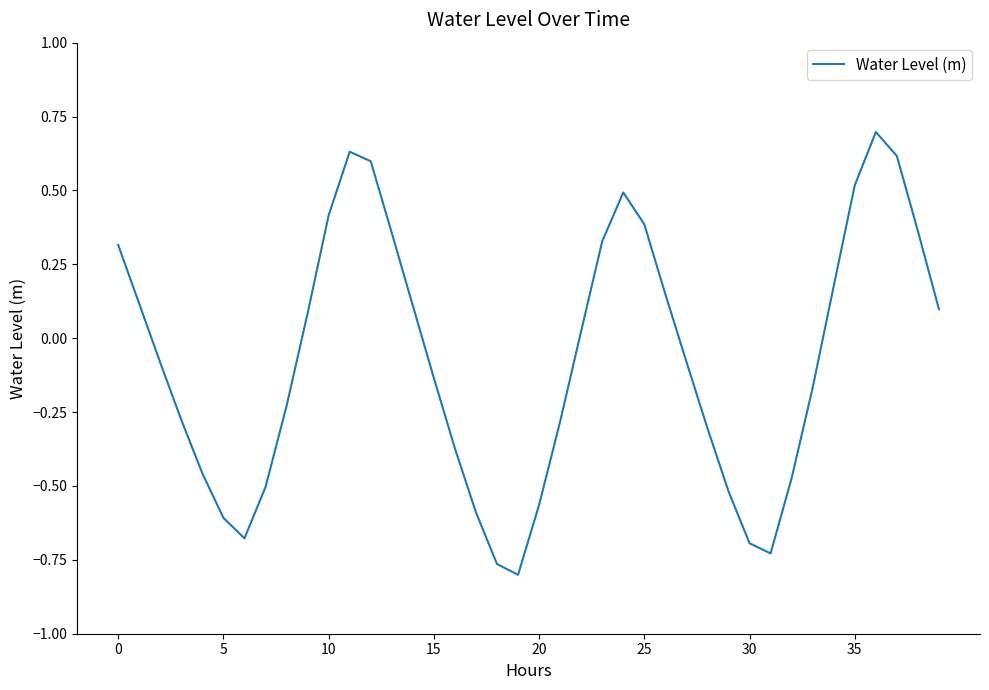

What is the difference between the maximum and minimum values?

1.5